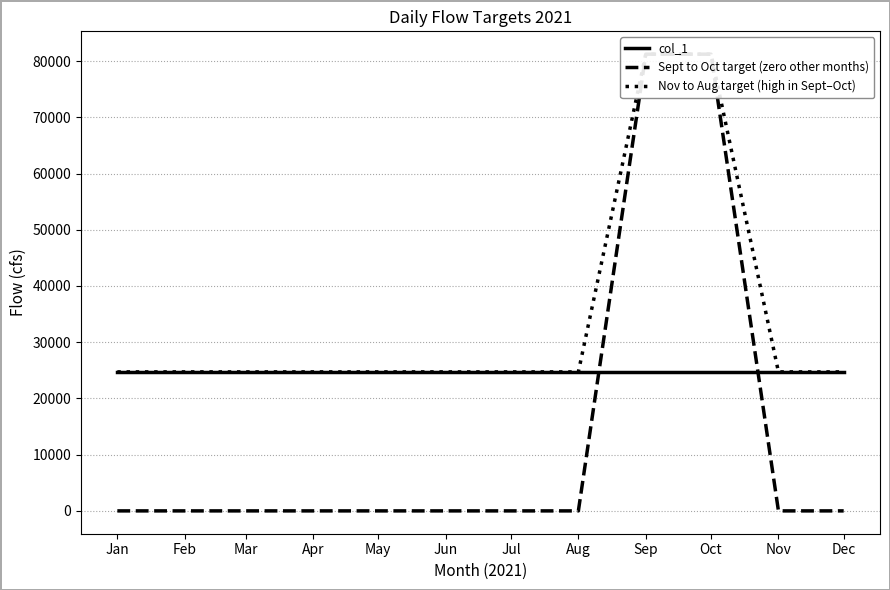

True or false: Nov to Aug target (high in Sept–Oct) and col_1 intersect in this chart.

False